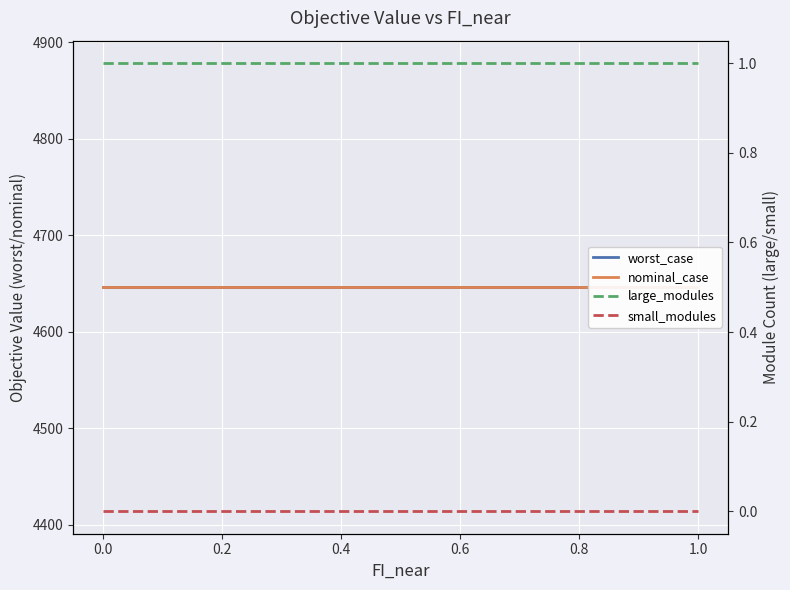

True or false: worst_case has a value of 4646.3 at 0.0.

True